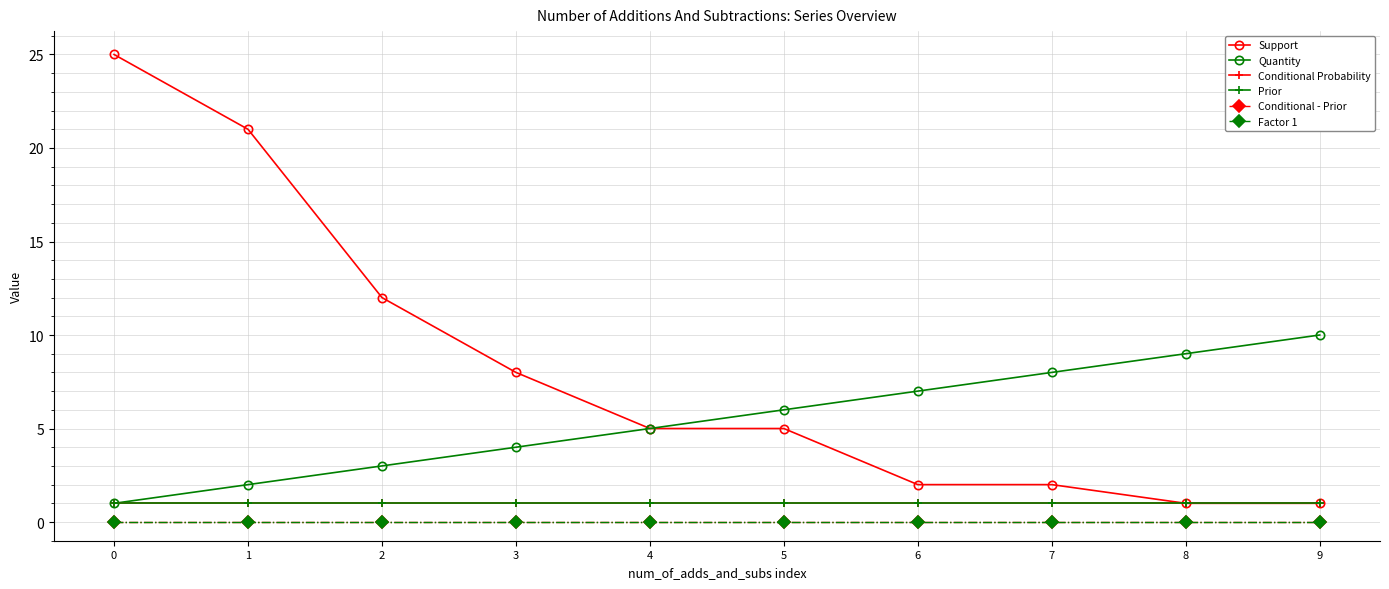

The Factor 1 series shows 0 at 7. True or false?

True